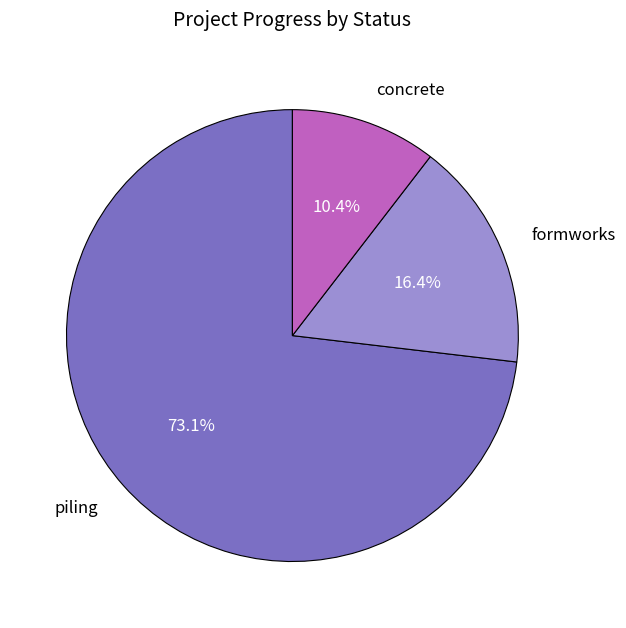

To the nearest percent, what is the difference between the largest and smallest slice percentages?

63%